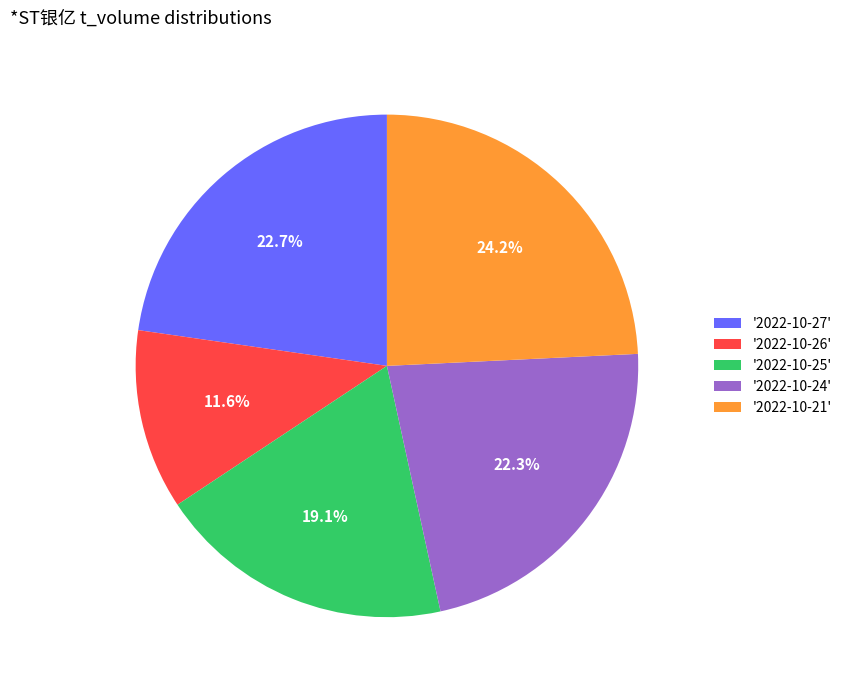

What is the largest slice in the pie chart?

'2022-10-21'